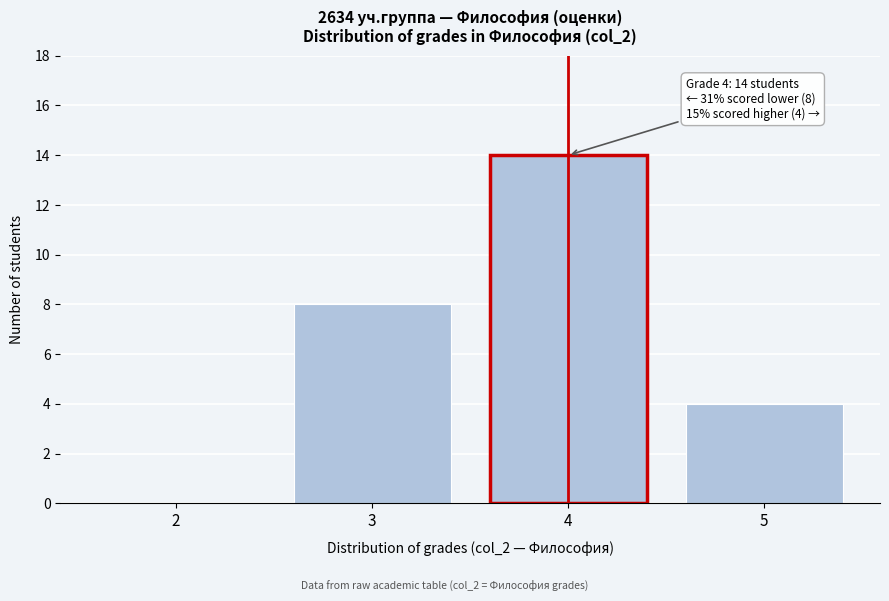

Reading left to right, transcribe all the data shown in this chart.

2=0	3=8	4=14	5=4